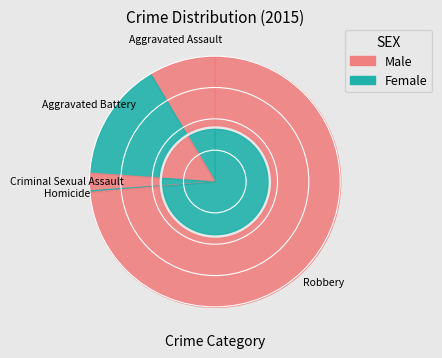

To the nearest percent, what percentage of the pie is Aggravated Battery?

15%